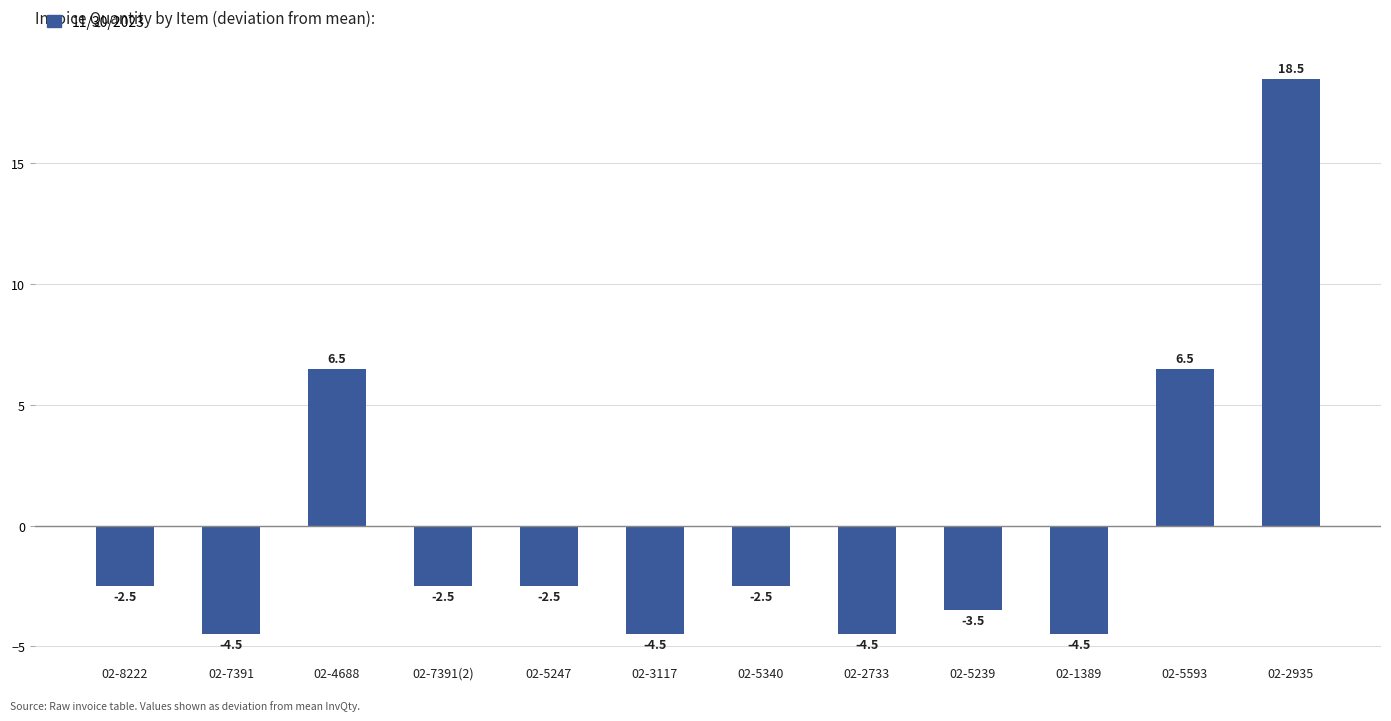

How many data points are above -2?

3